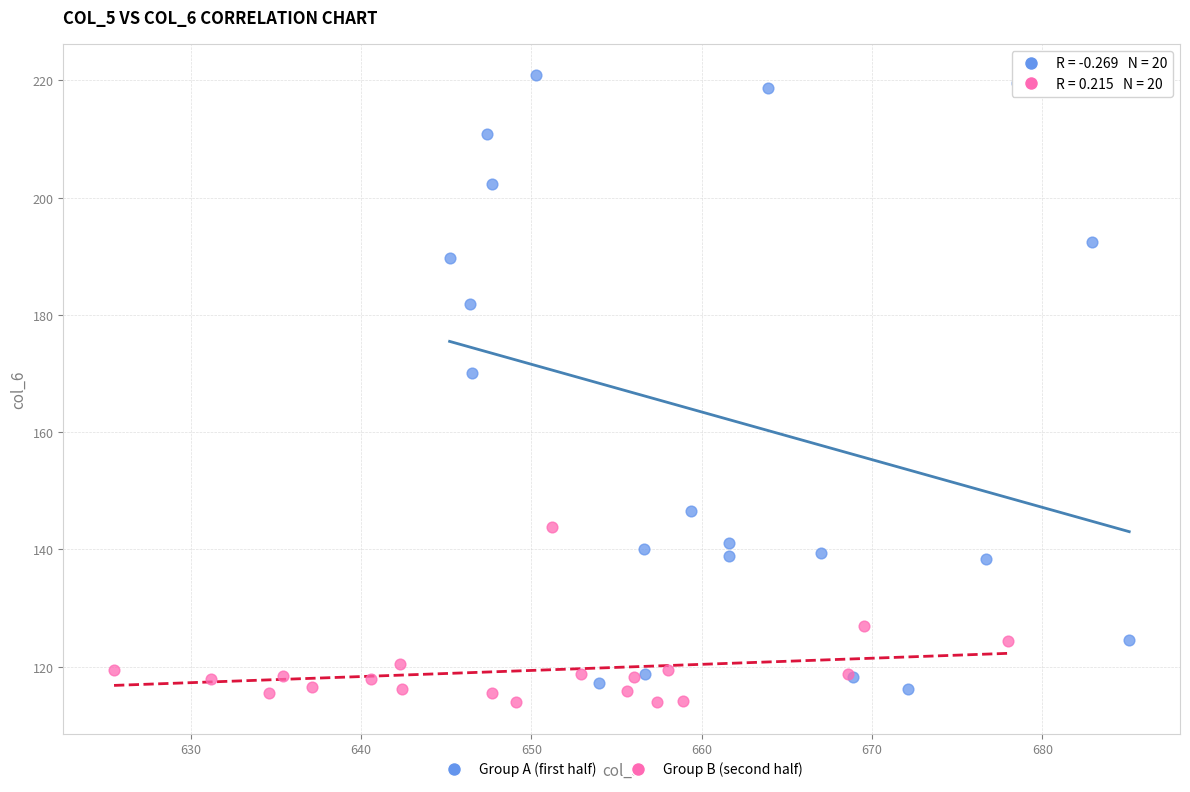

Which series reaches the minimum Y coordinate?

Group B (second half)